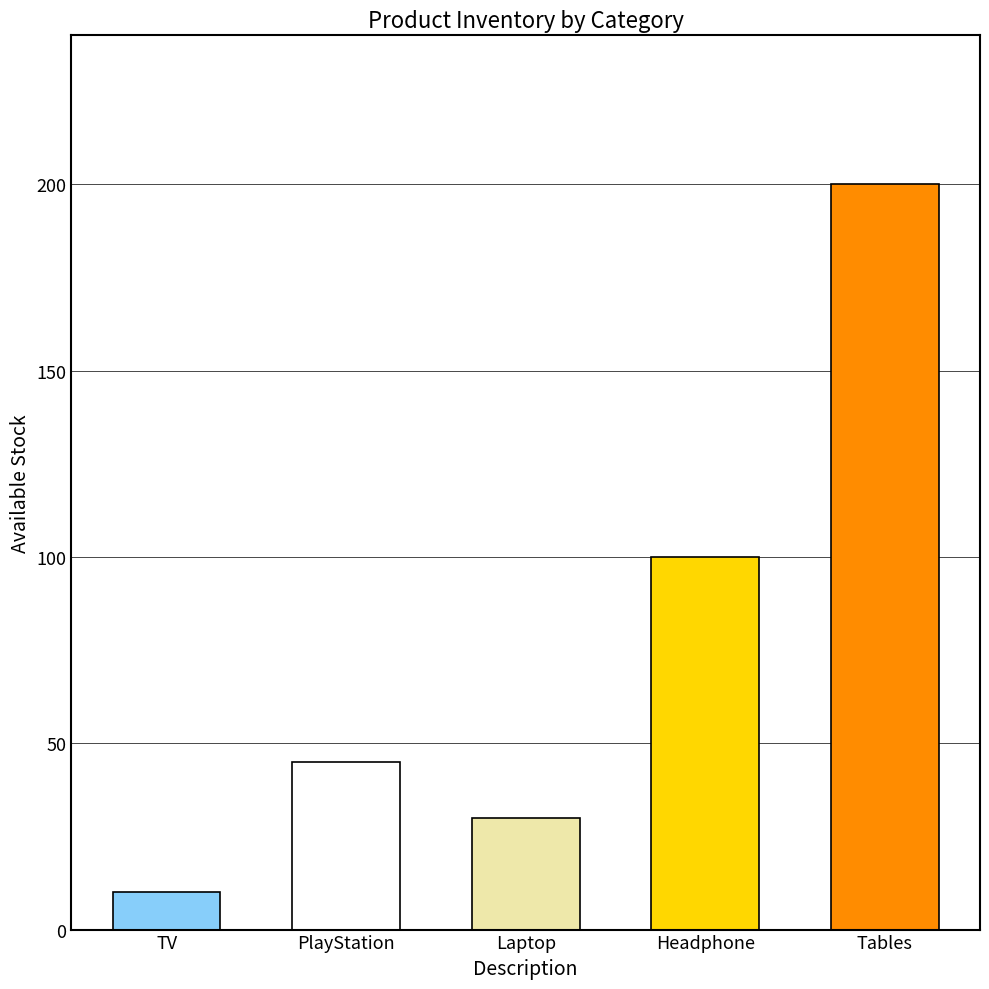

Reading left to right, what are all the values shown in this chart?

TV=10	PlayStation=45	Laptop=30	Headphone=100	Tables=200